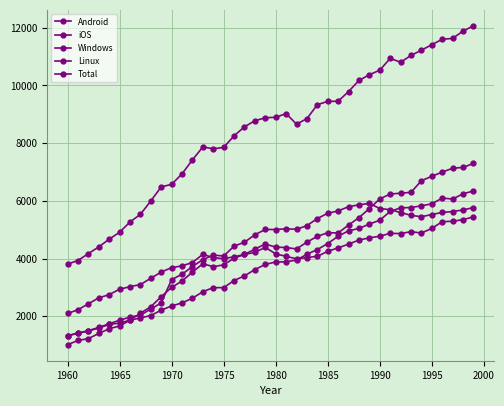

How many values in the Linux series exceed 4141?

20